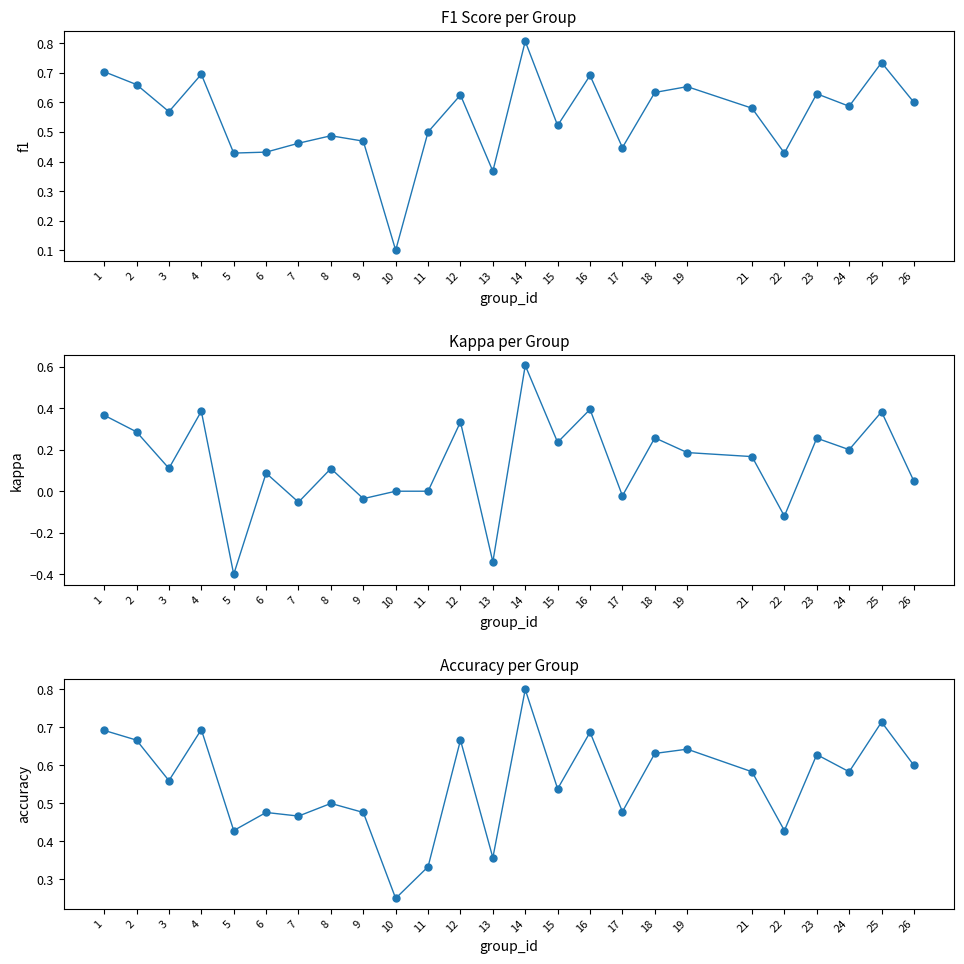

Which label corresponds to the largest value in the chart?

14